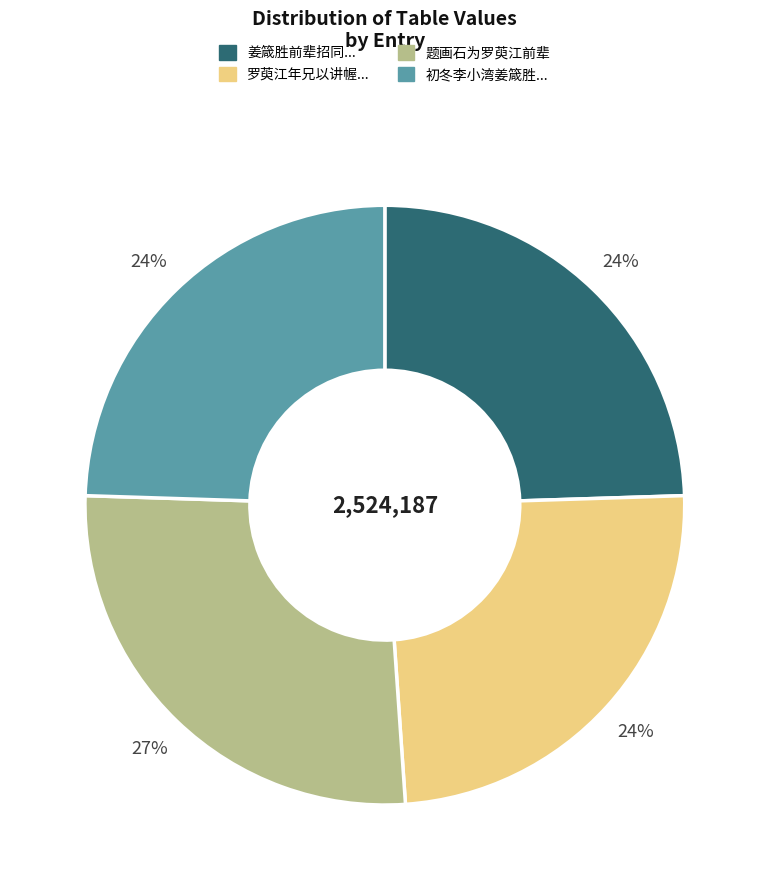

Is the sum of 题画石为罗萸江前辈 and 姜箴胜前辈招同... greater than half?

Yes